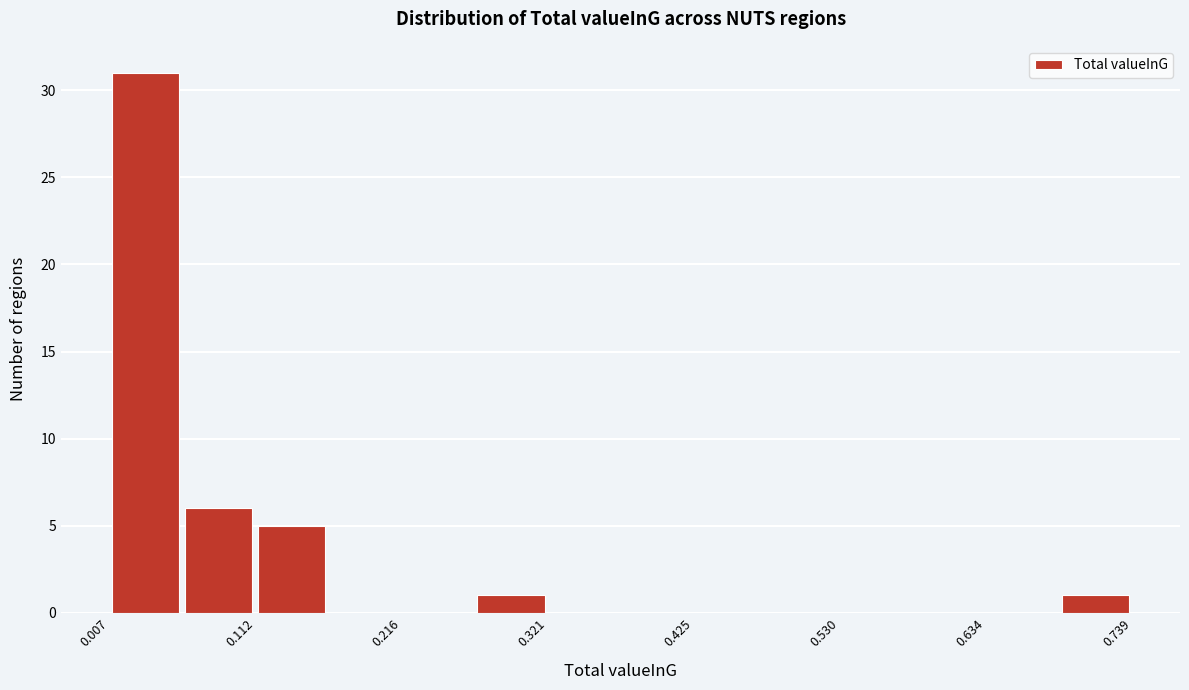

Around what value on the x-axis is the tallest bar? Give the approximate position of its centre, as read against the axis.

0.04